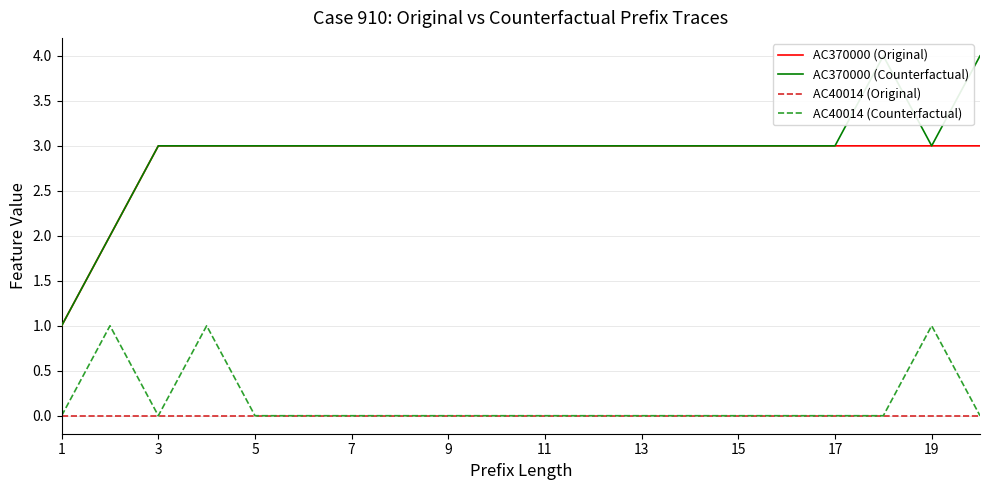

True or false: AC370000 (Counterfactual) and AC370000 (Original) cross at least once.

False